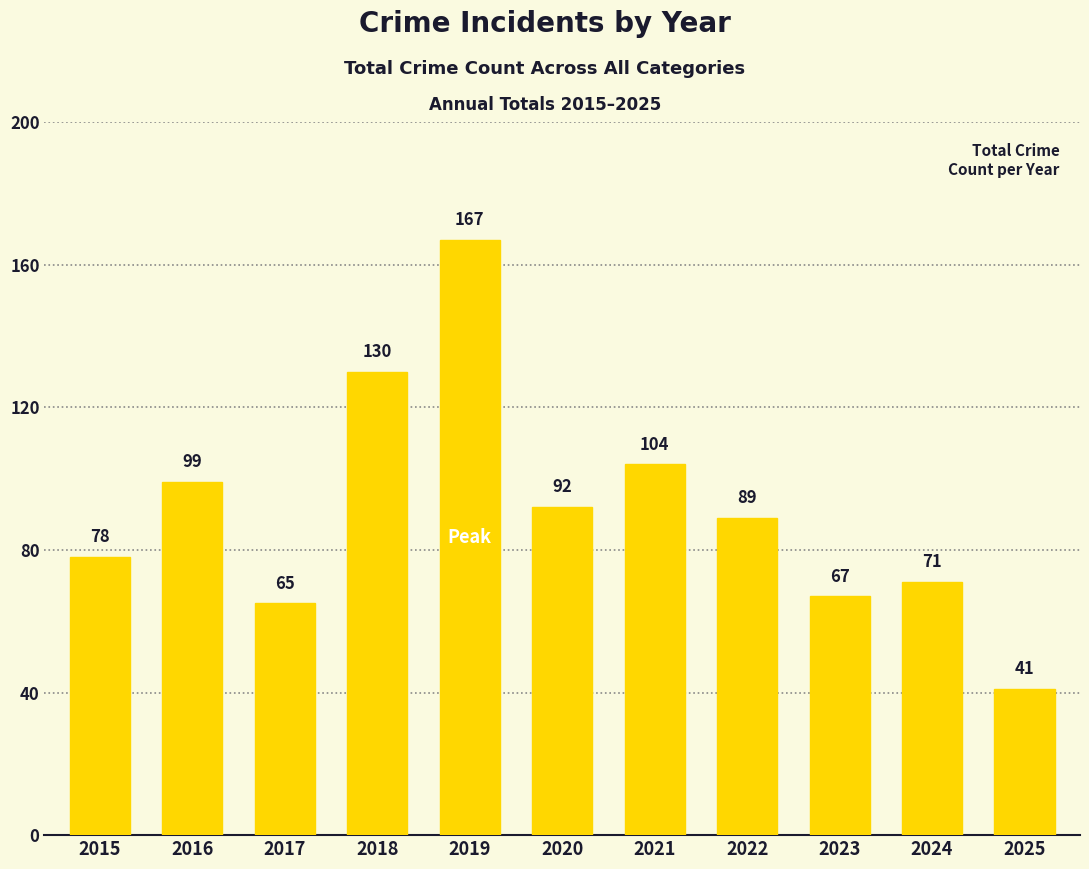

How many data points are less than 89?

5